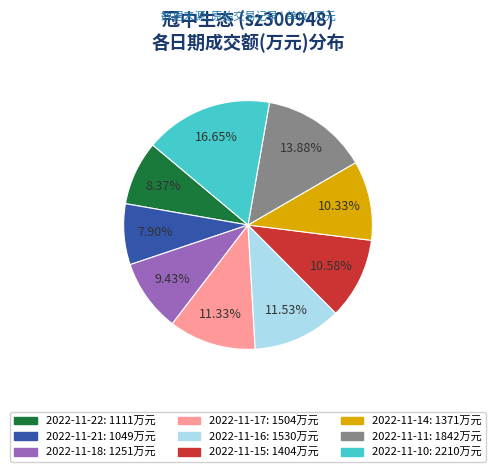

What is the largest slice in the pie chart?

2022-11-10